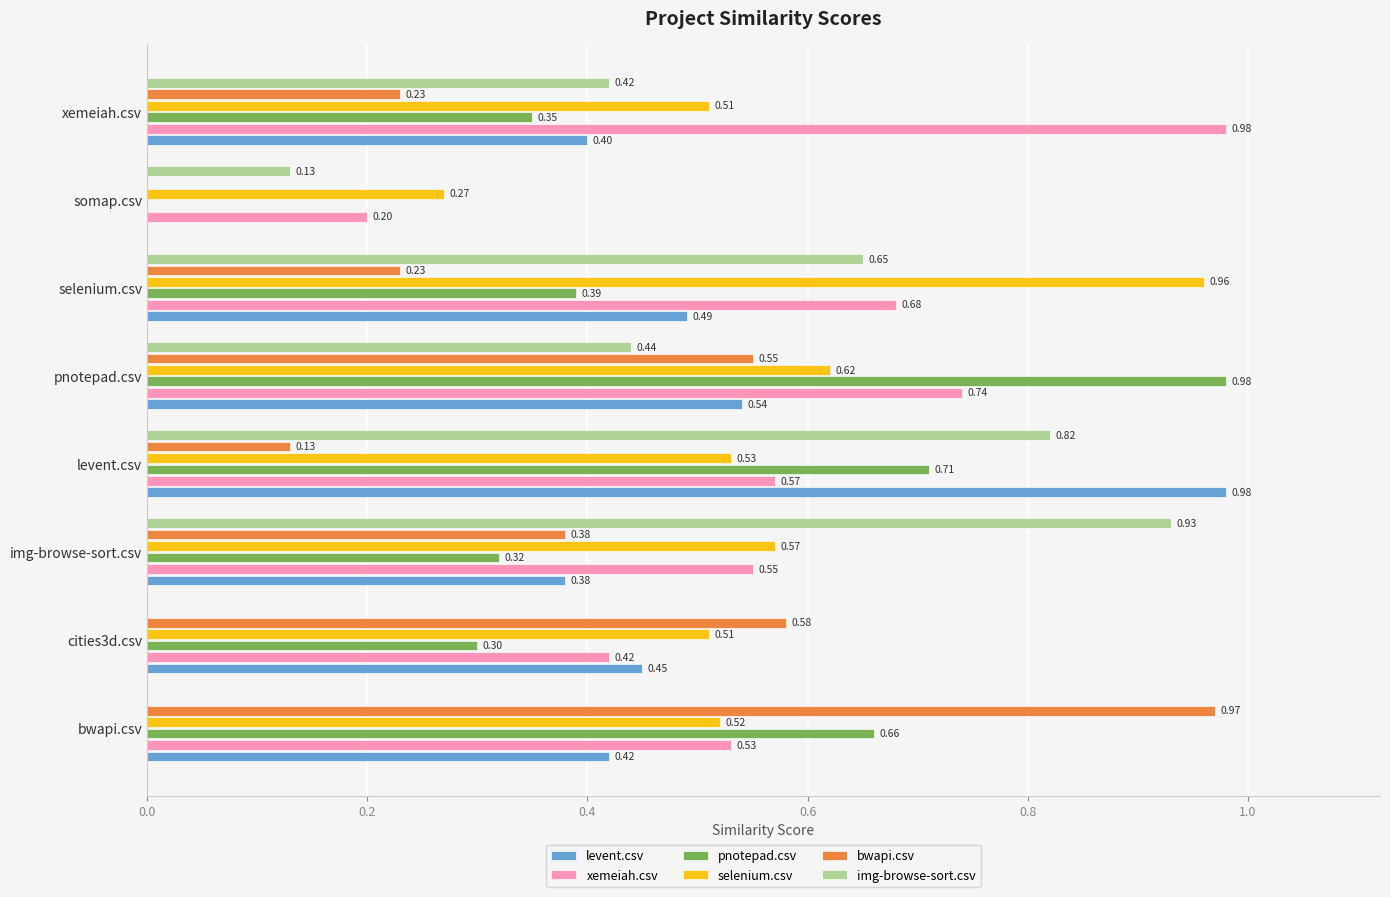

What is the sum of all xemeiah.csv values?

4.7